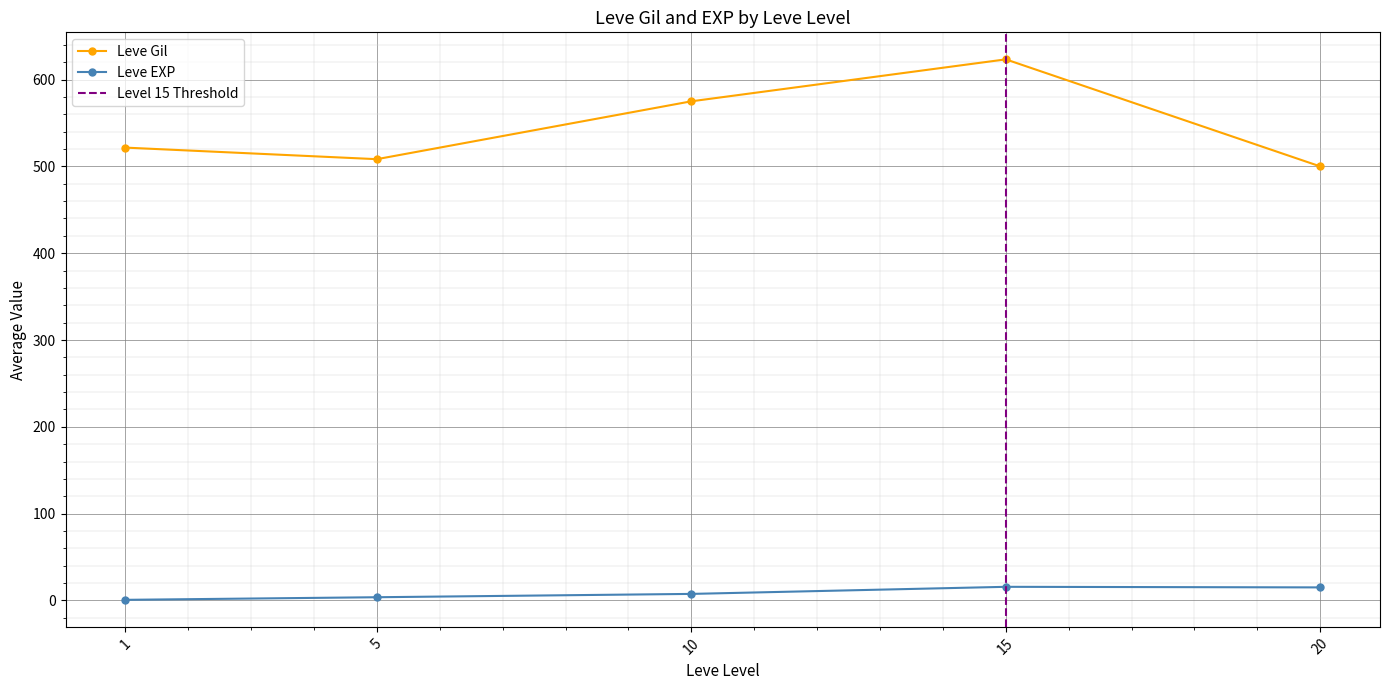

Is the value of Leve EXP at 1 greater than the value of Leve Gil at 5?

No